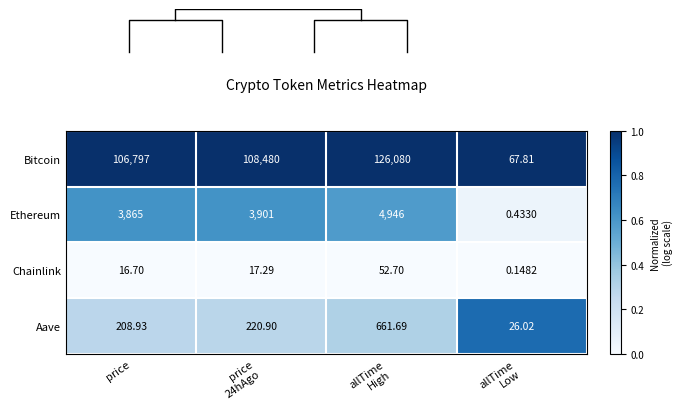

How many data points does each series have?

4